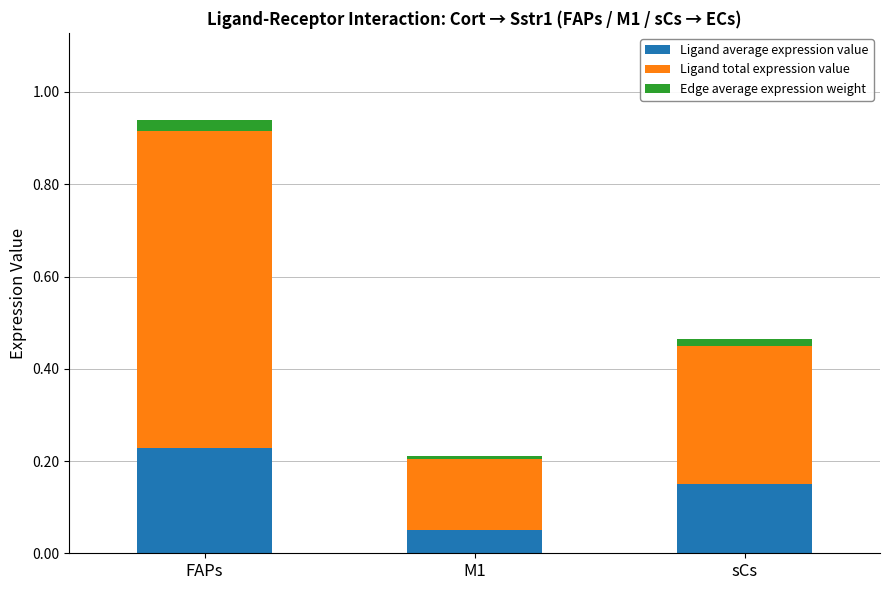

Count the number of categories in the chart.

3